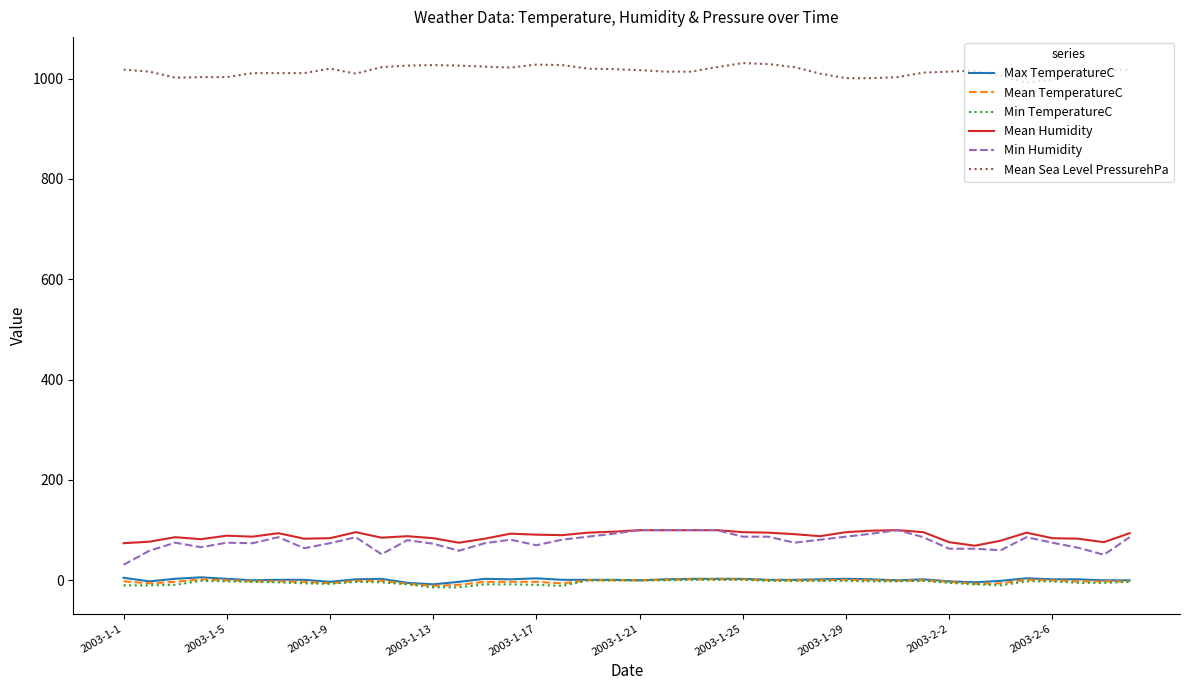

What is the highest value of the Mean Sea Level PressurehPa series?

1031